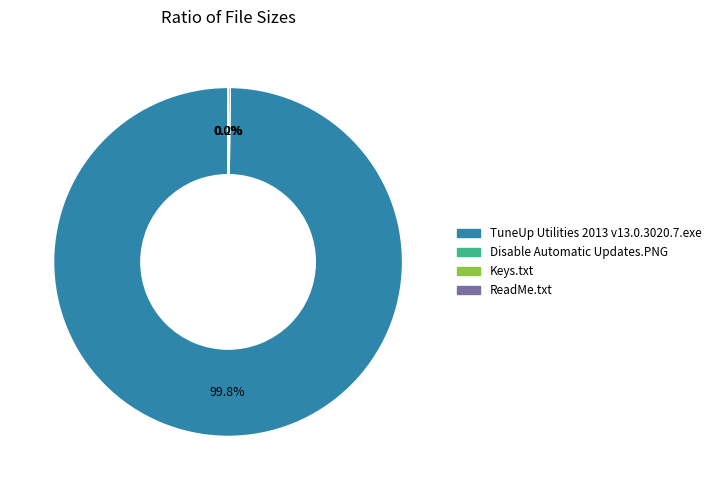

Which slice is the largest?

TuneUp Utilities 2013 v13.0.3020.7.exe